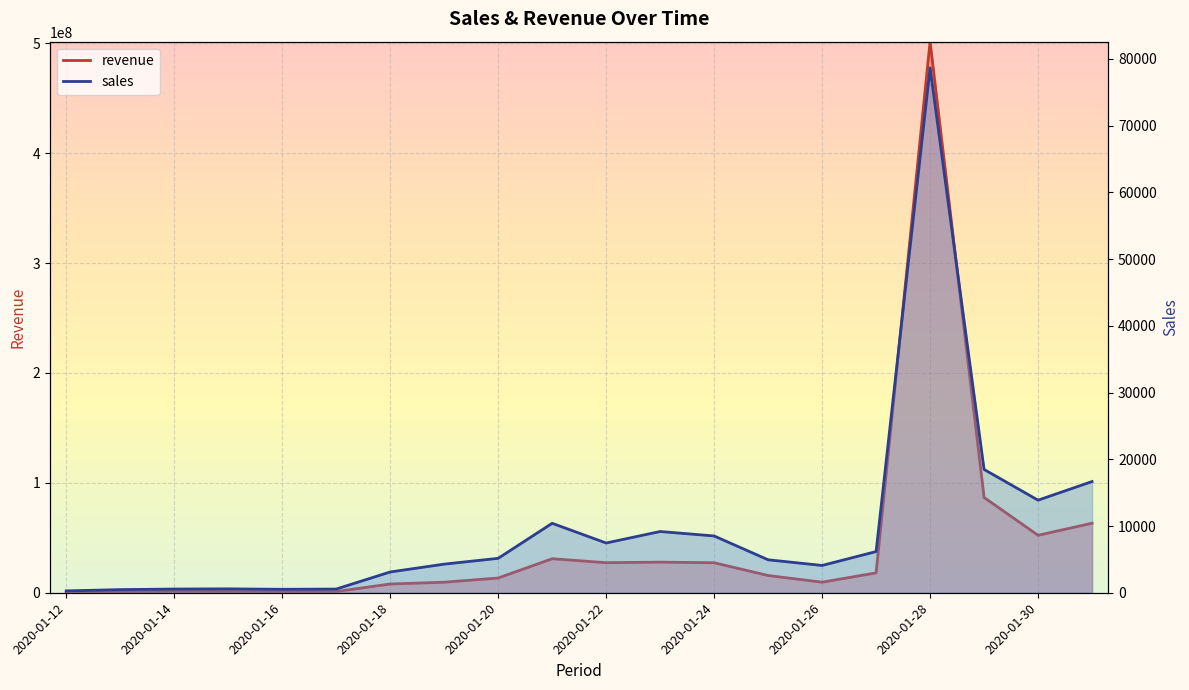

Does the chart display data point markers on the line(s)?

No